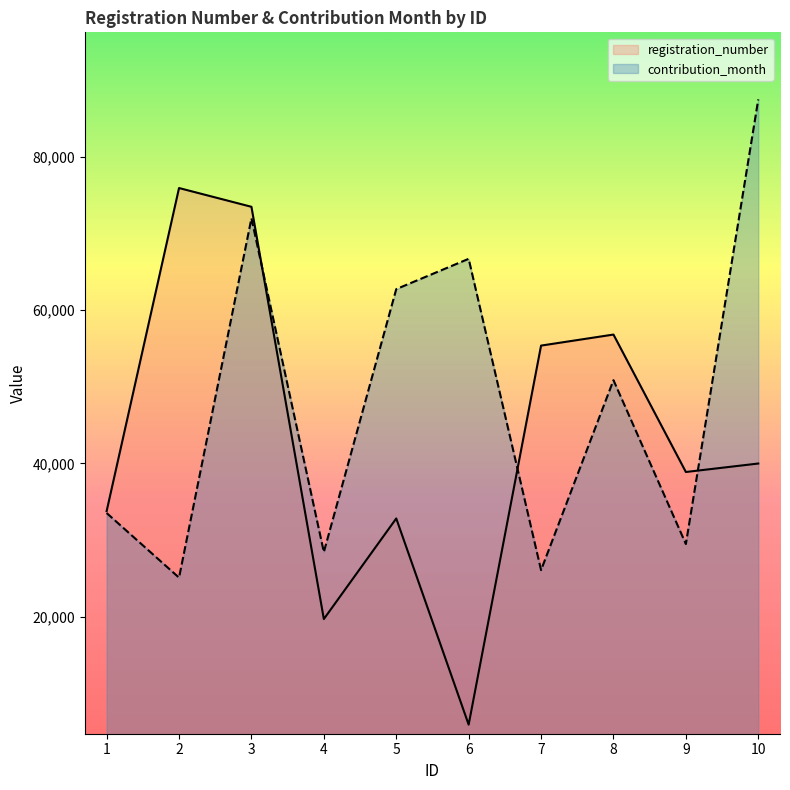

The value of registration_number at 1 is 33772. True or false?

True